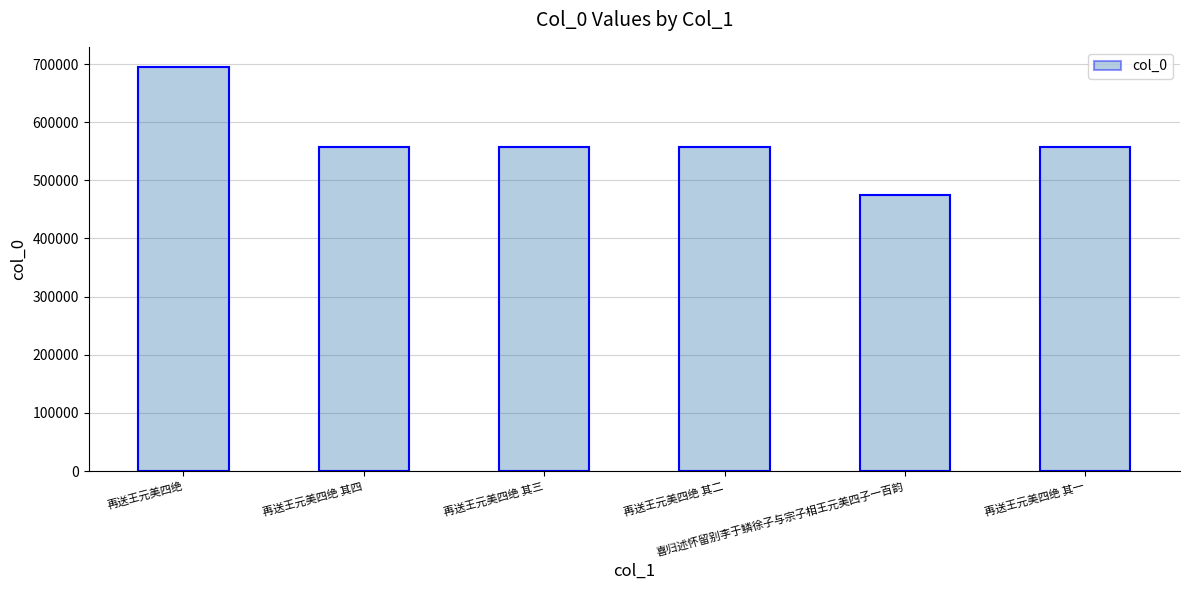

Between 再送王元美四绝 其一 and 再送王元美四绝, which is larger?

再送王元美四绝